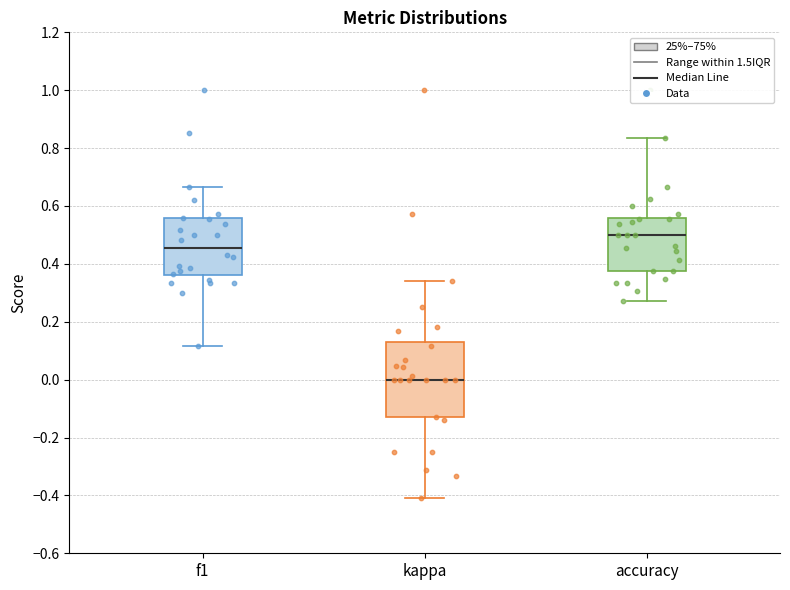

Where does the upper whisker of the box for f1 end on the y-axis? The values are not printed on the chart, so give them approximately, as read against the axis.

0.66